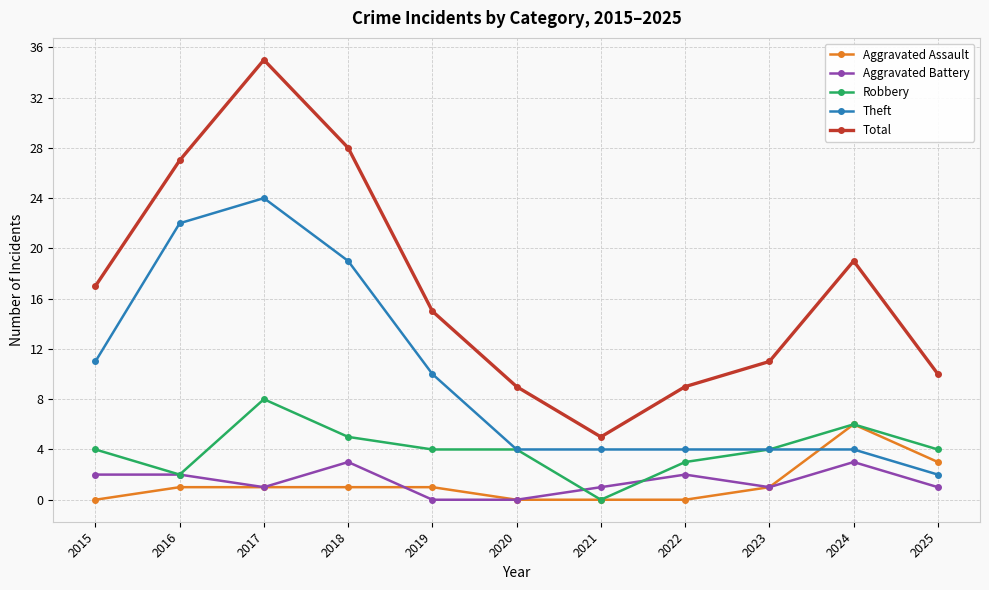

What is the value of the Robbery point at the 11th from the left?

4